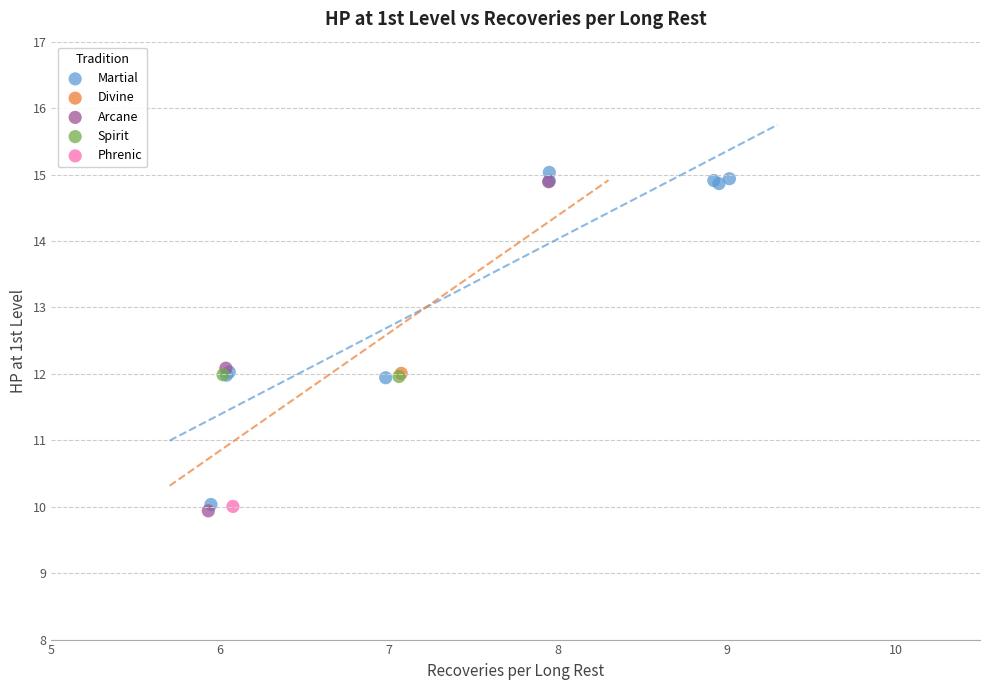

Which series contains the highest Y value?

Martial